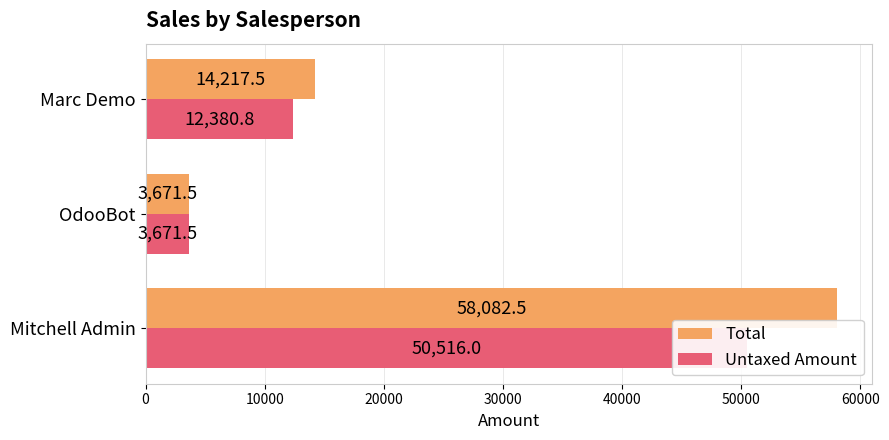

At how many categories does at least one series exceed 22349?

1